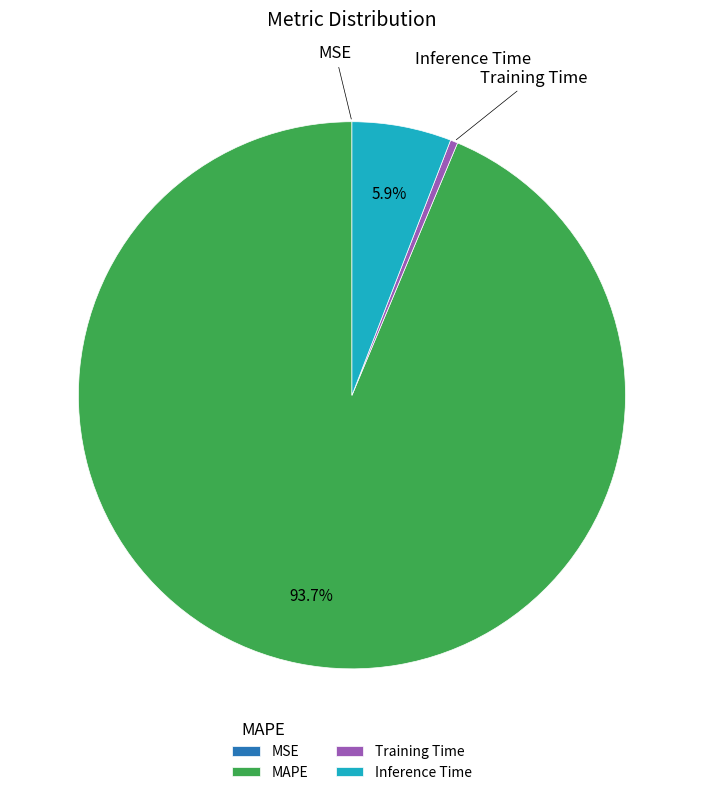

Does MAPE account for over 50% of the chart?

Yes